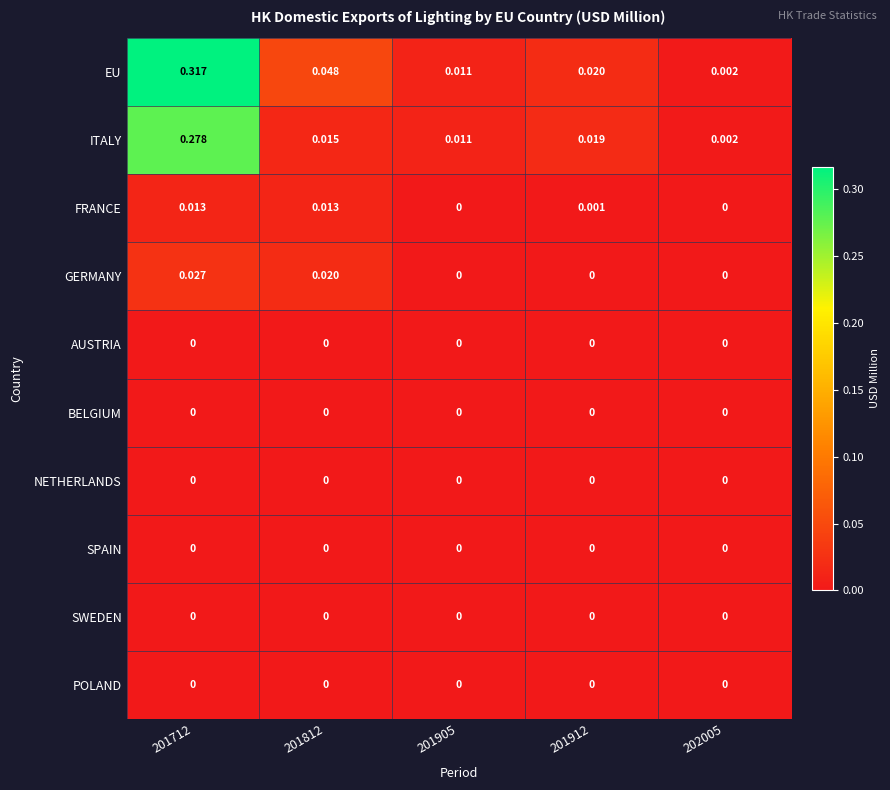

Between 201712 and 201812, which series saw the biggest shift?

EU